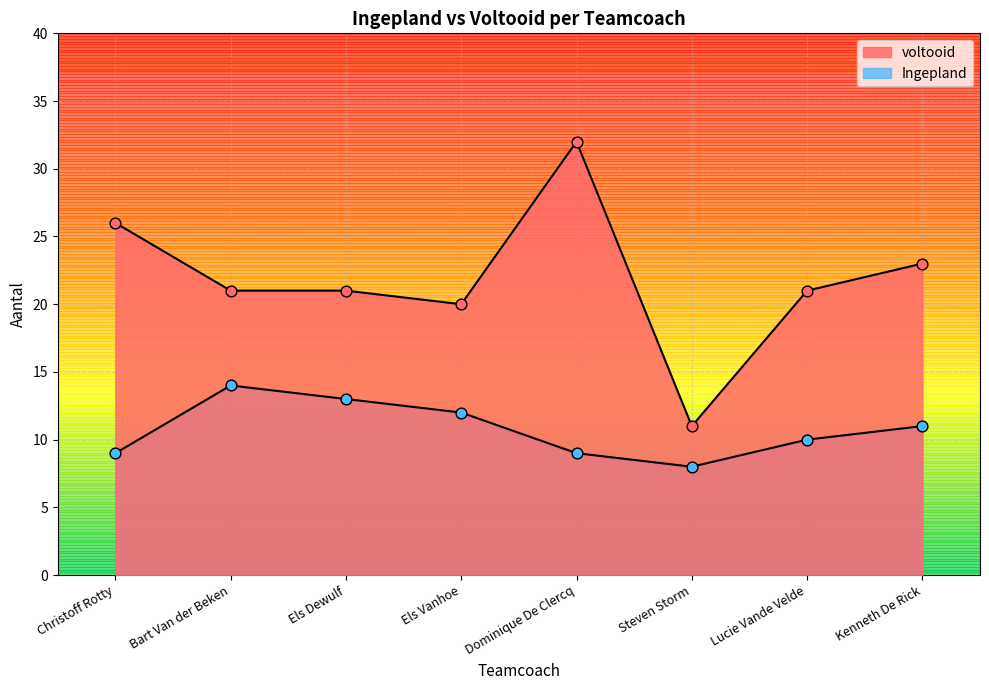

Which series reaches the minimum Y coordinate?

Ingepland